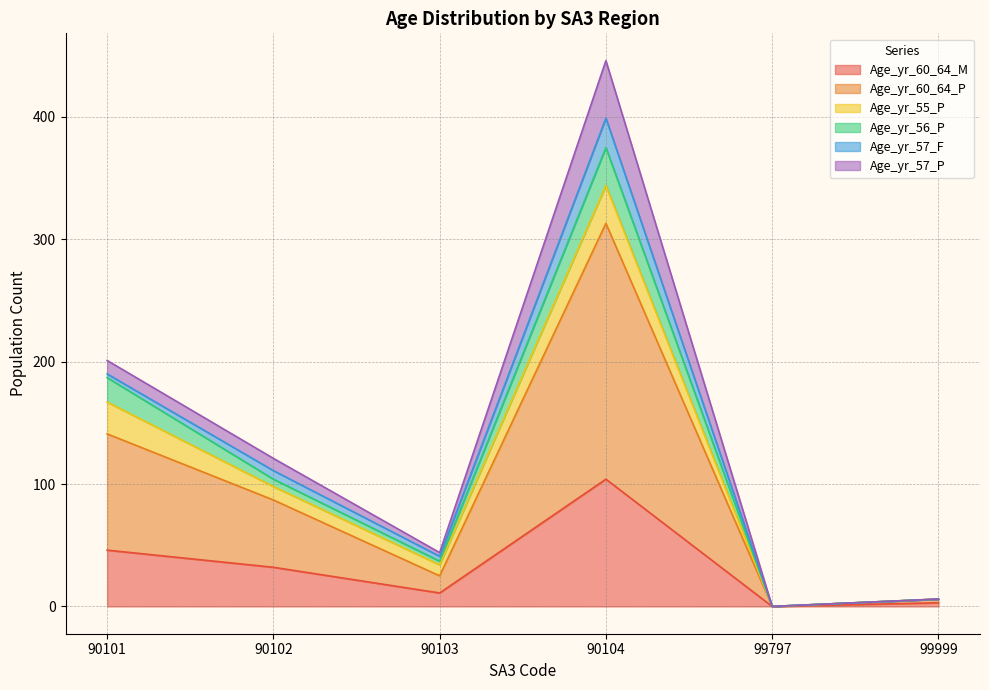

At which category is the sum across all series the highest?

90104